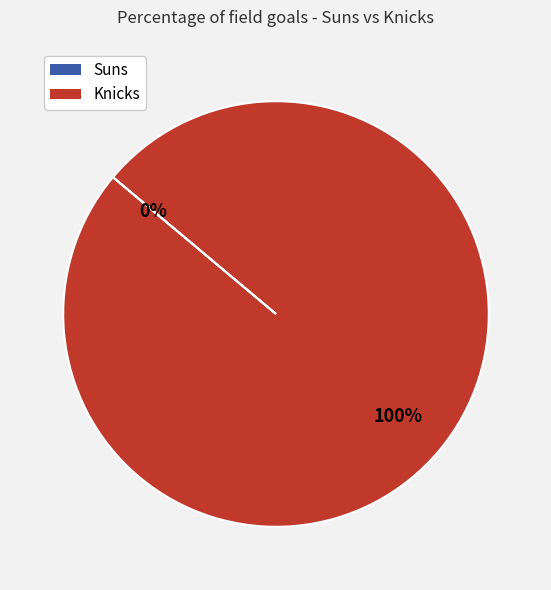

Is it true that Knicks is 91% of the pie?

False